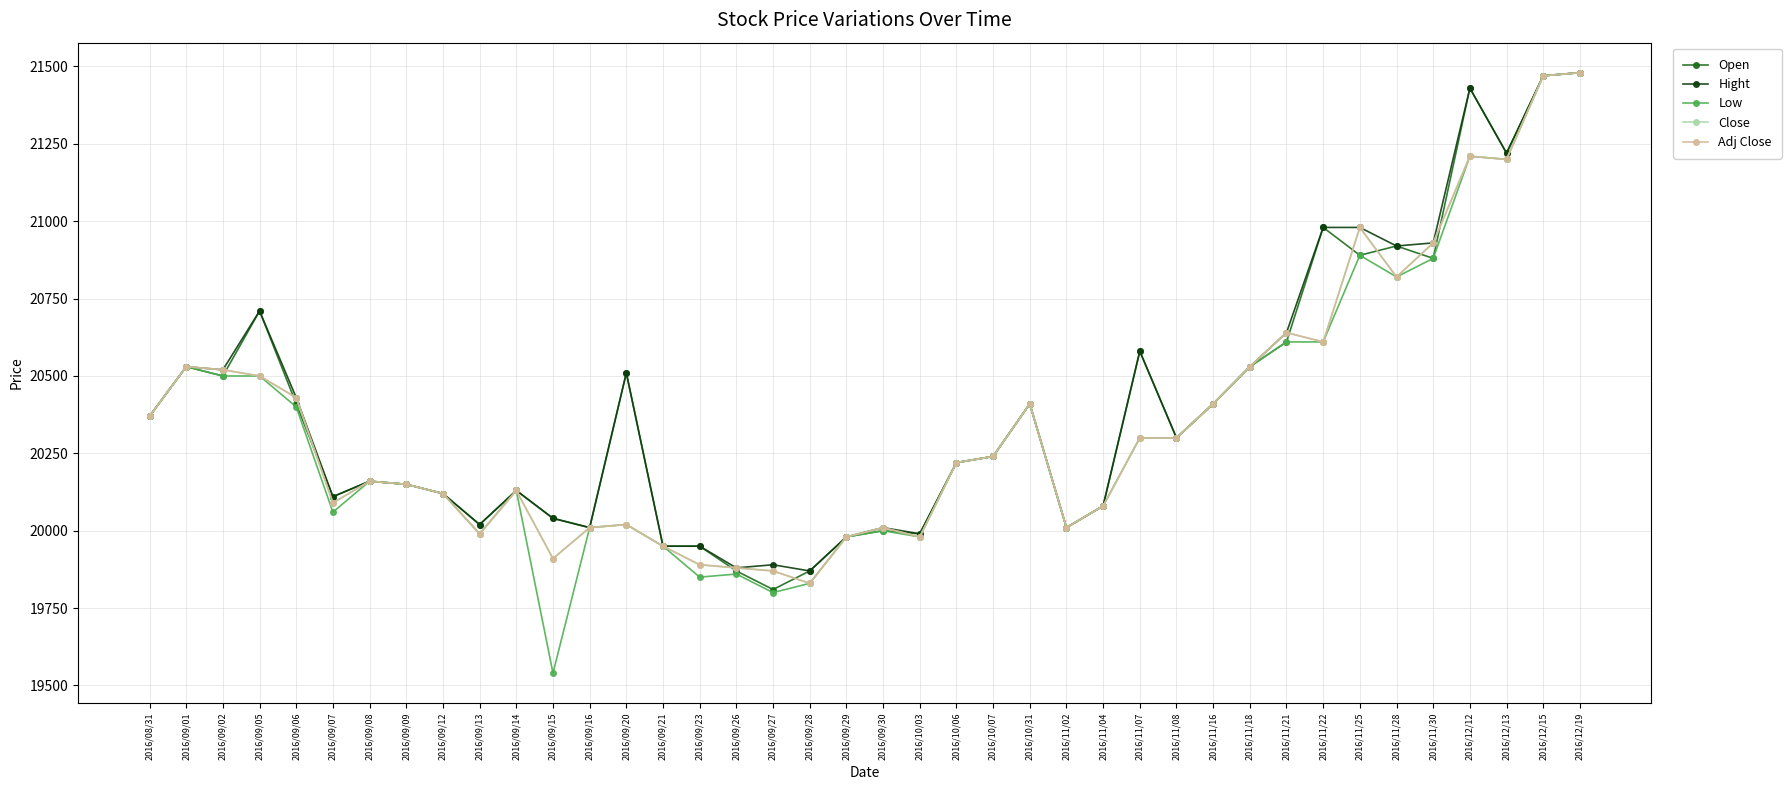

What is the highest value of the Open series?

21480